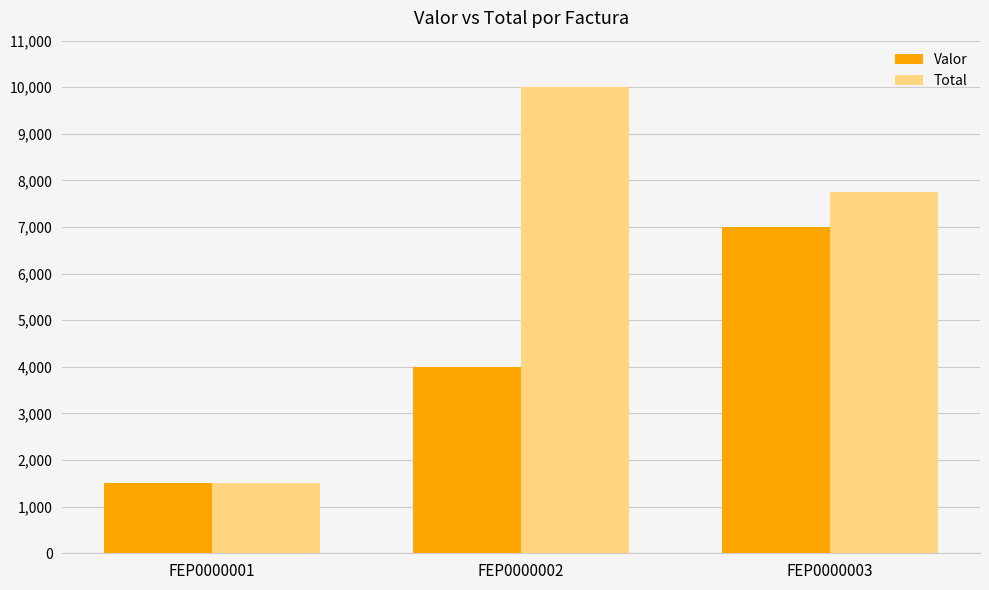

What is the difference between the Total values at FEP0000003 and FEP0000002?

2250